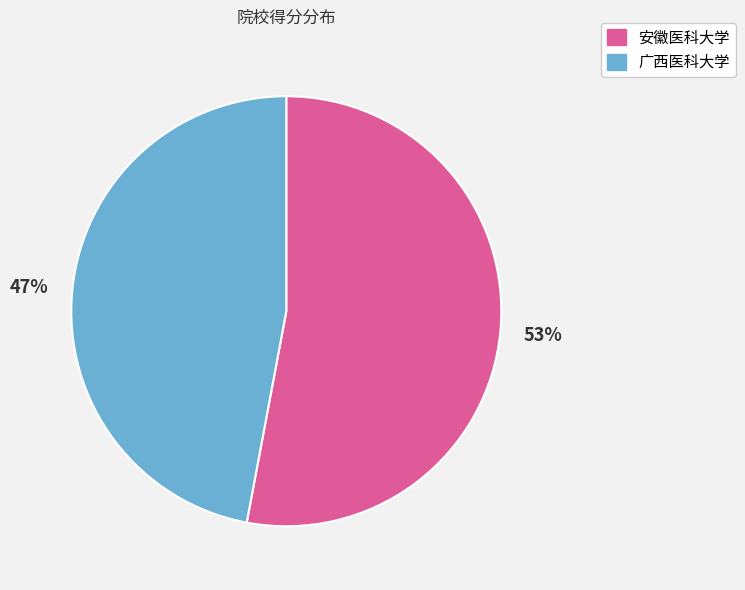

To the nearest percent, what is the difference between the largest and smallest slice percentages?

6%